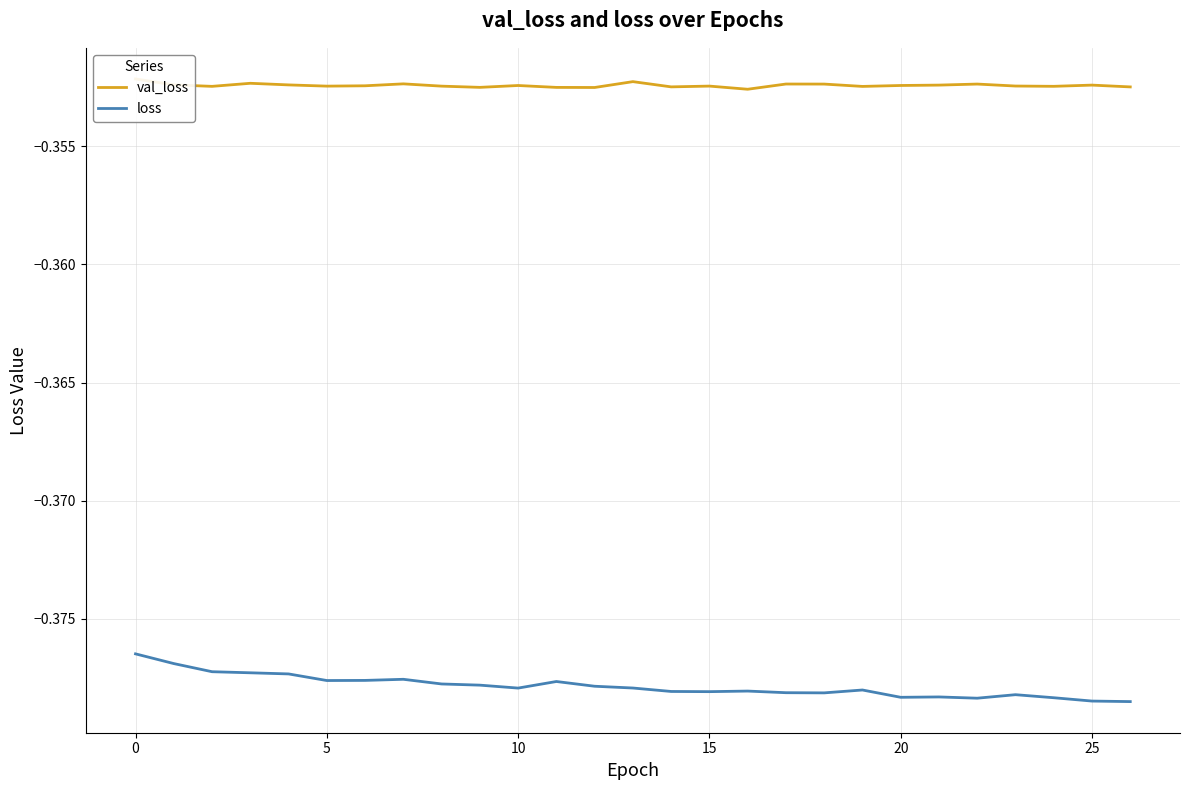

What is the total value across all series at 15?

-0.7